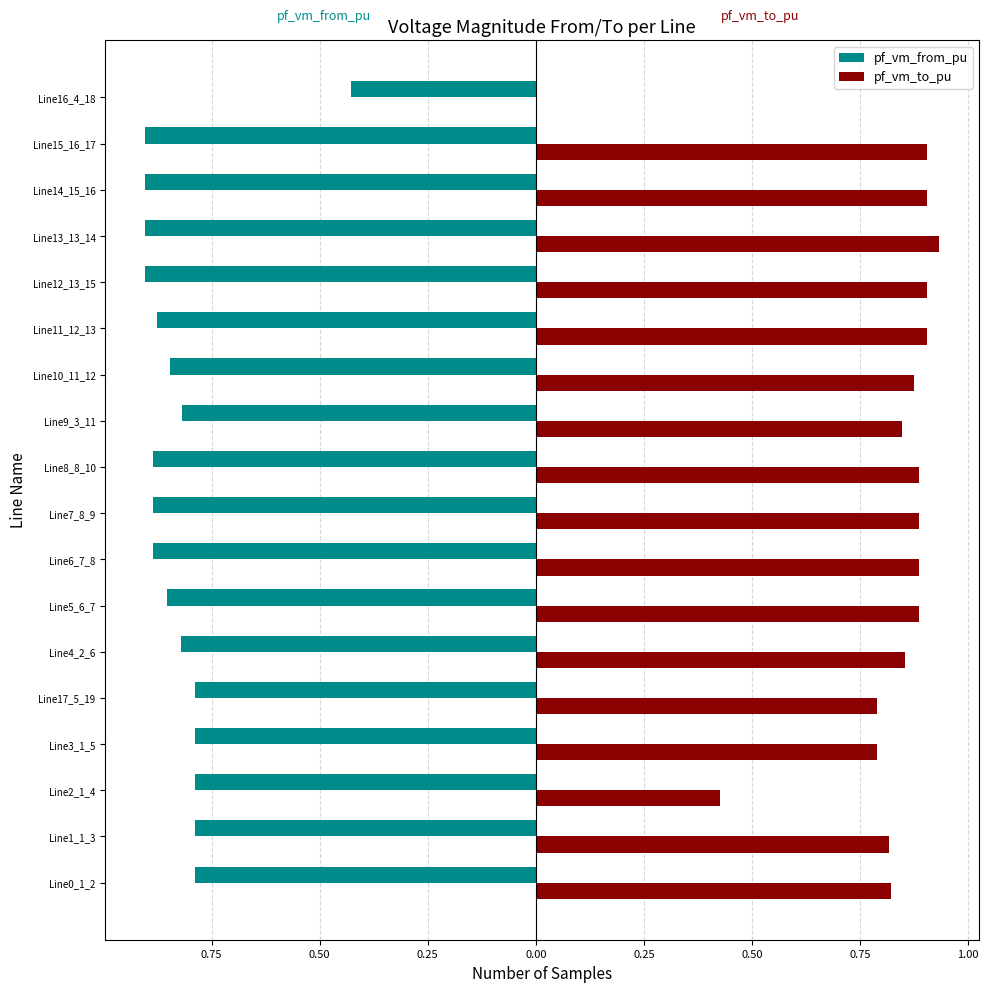

What are all the series names shown in the legend?

pf_vm_from_pu, pf_vm_to_pu